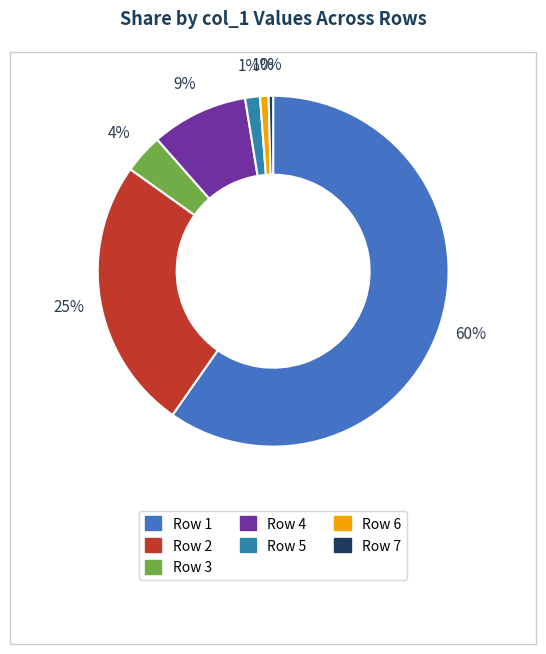

Which slice represents more than half of the pie?

Row 1